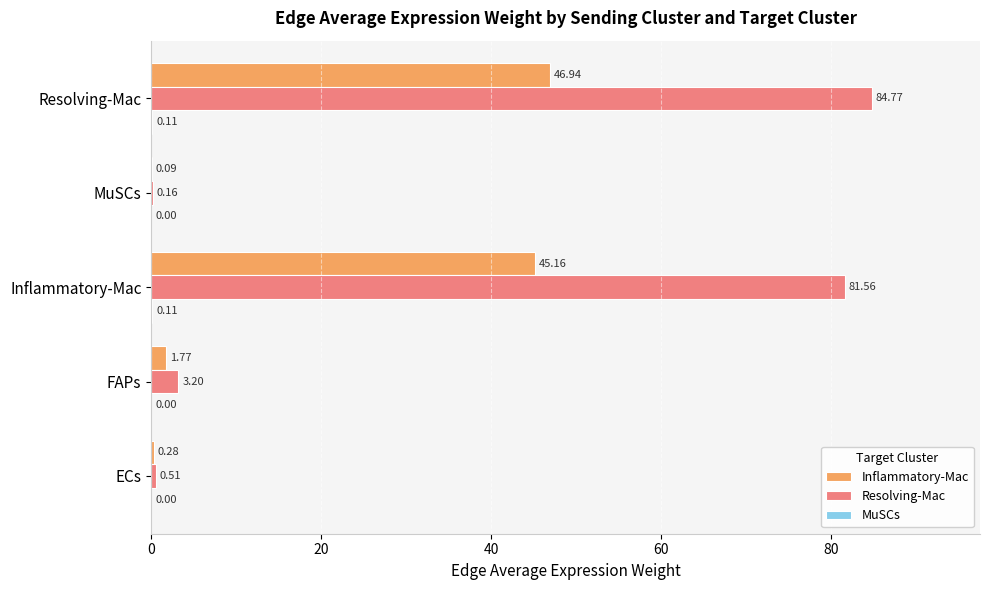

Between ECs and Inflammatory-Mac, which series saw the biggest shift?

Resolving-Mac